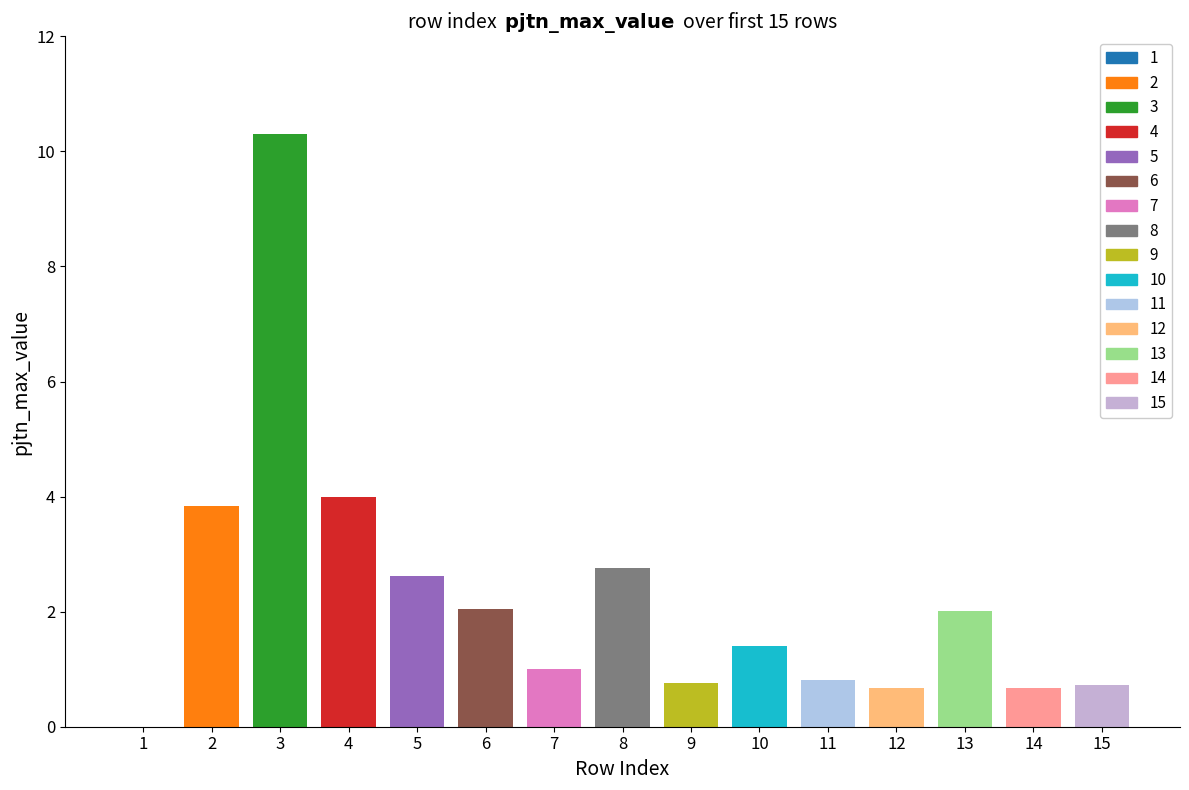

Which label corresponds to the smallest value in the chart?

1